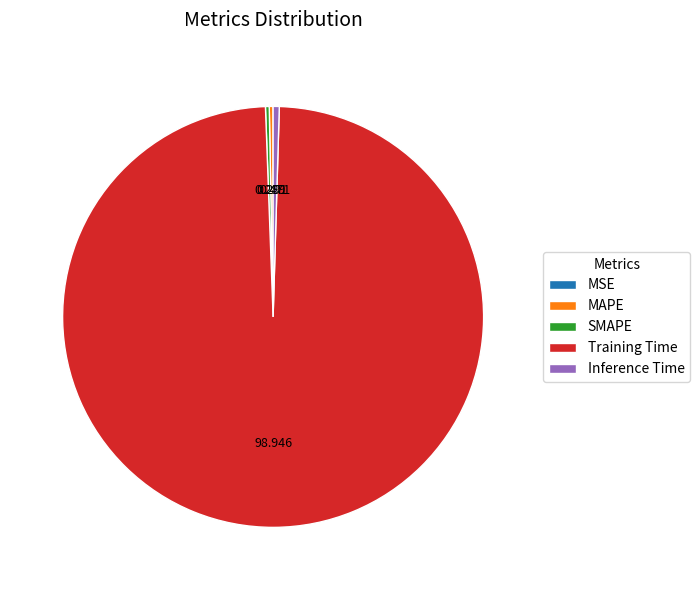

Does Training Time account for over 50% of the chart?

Yes